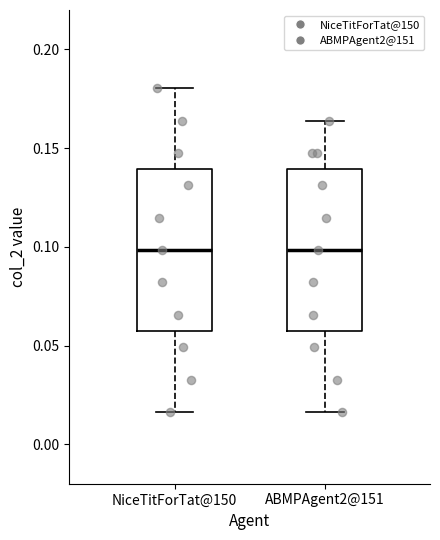

Reading left to right, transcribe this box plot: for each box, give where its median line is, the range the box spans, and where its two whiskers end, as read against the y-axis. The values are not printed on the chart, so give them approximately, as read against the axis.

NiceTitForTat@150: median 0.100, box 0.055 to 0.140, whiskers 0.015 to 0.180
ABMPAgent2@151: median 0.100, box 0.055 to 0.140, whiskers 0.015 to 0.165